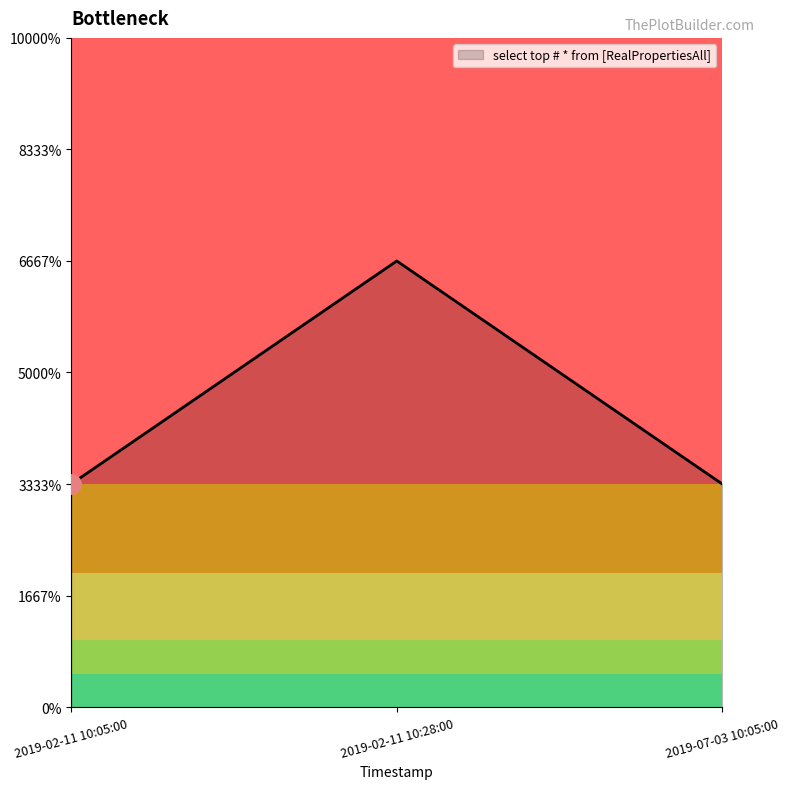

What position from the left is 2019-02-11 10:05:00?

1